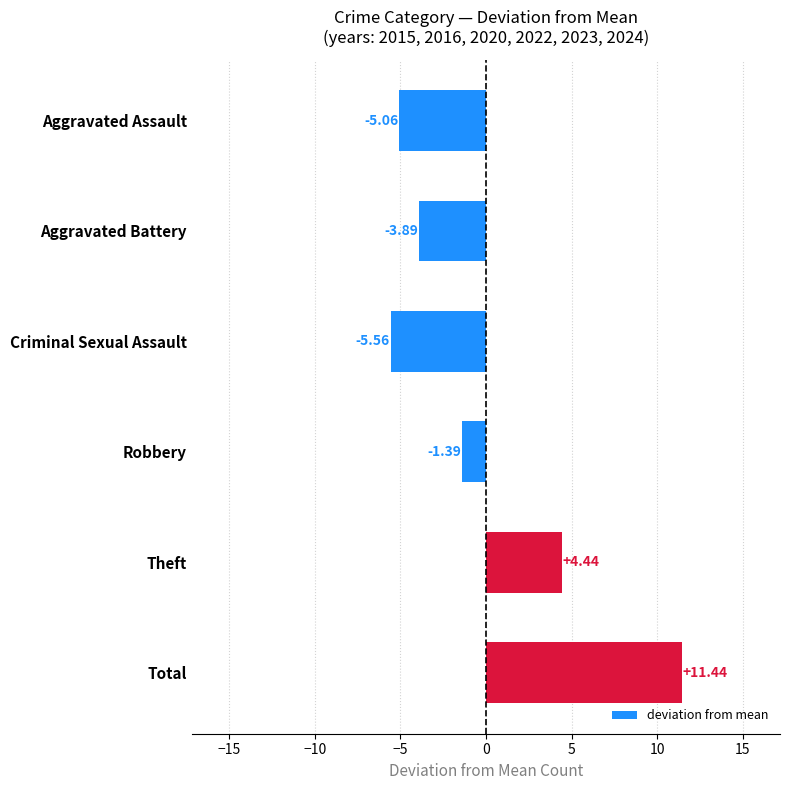

What is the label of the 6th bar from the top?

Total